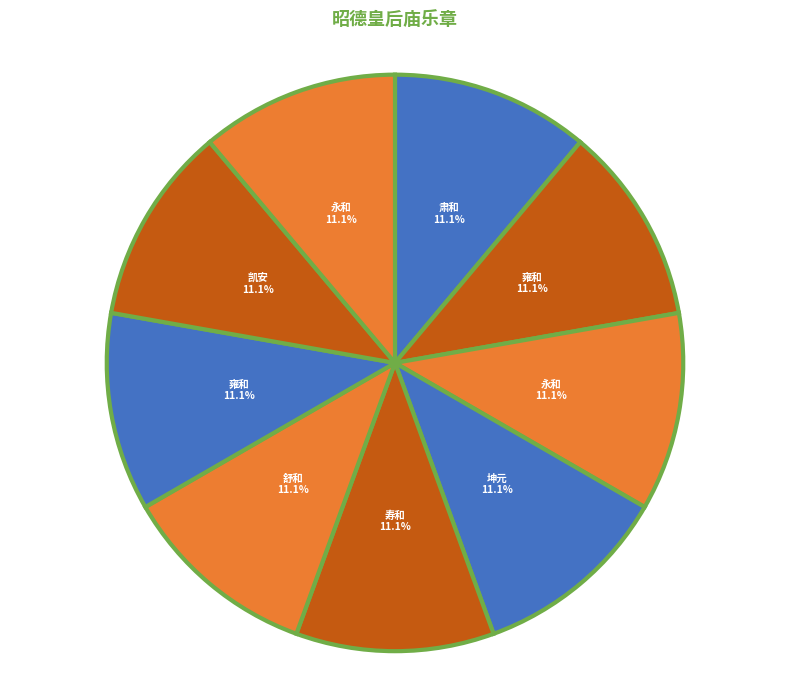

How many slices are in this pie chart?

9